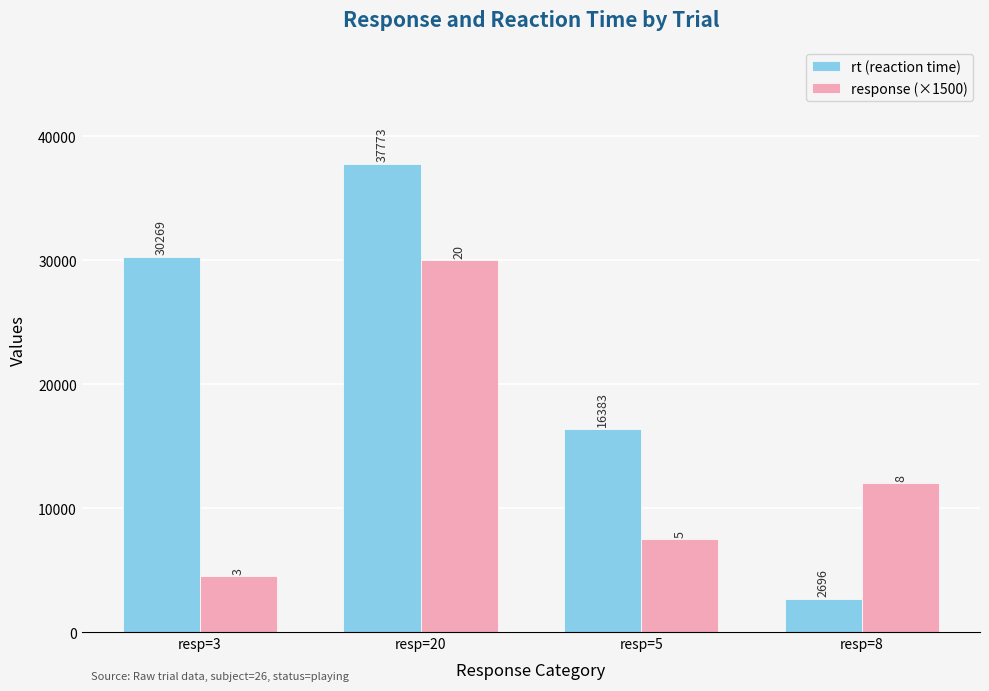

Which series has the largest range (max minus min)?

rt (reaction time)